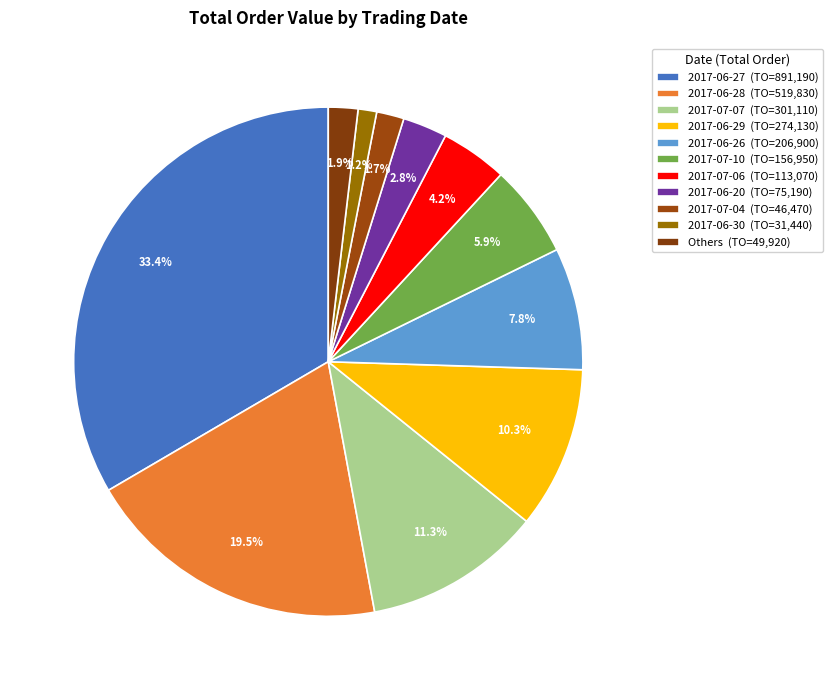

Count the number of slices in the pie.

11